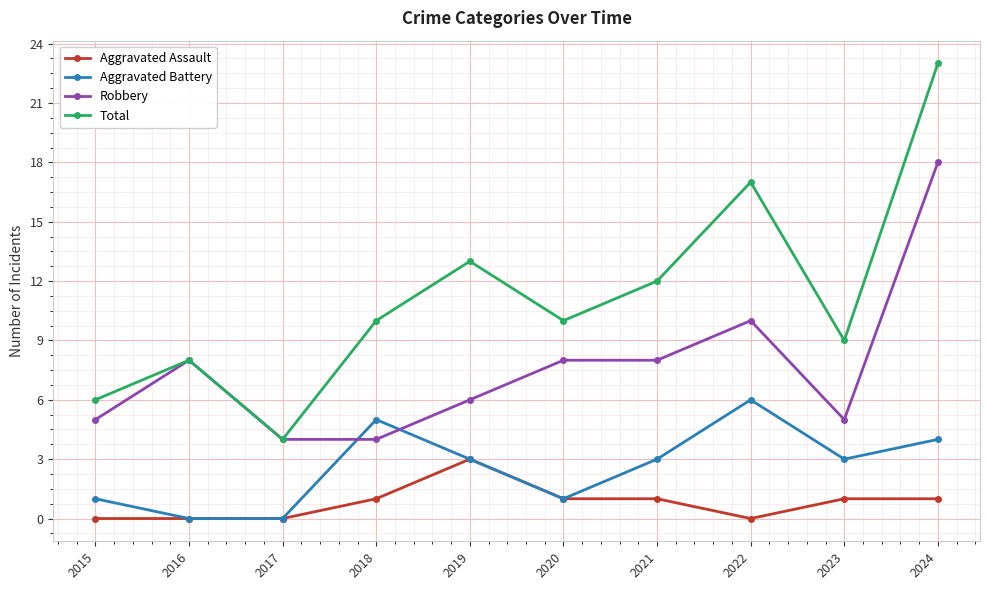

At which label does Total reach its peak?

2024